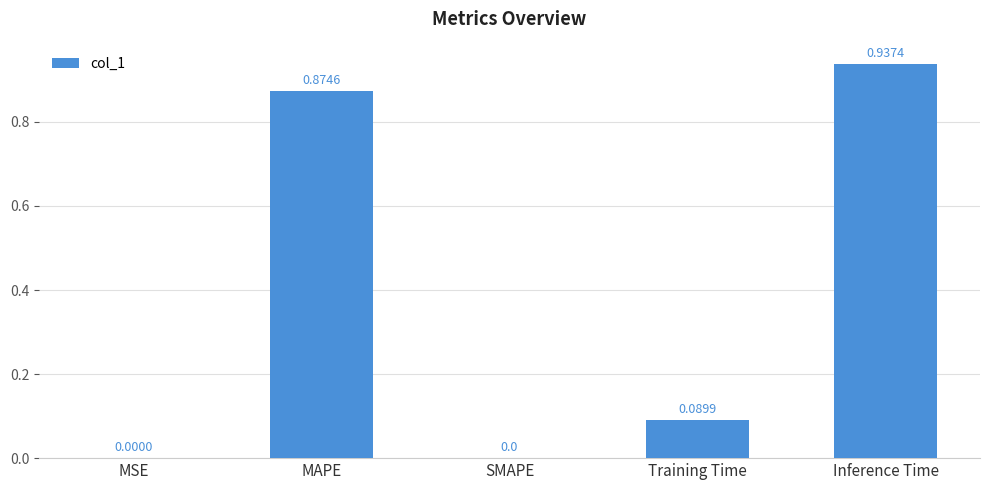

Are the bars horizontal?

No